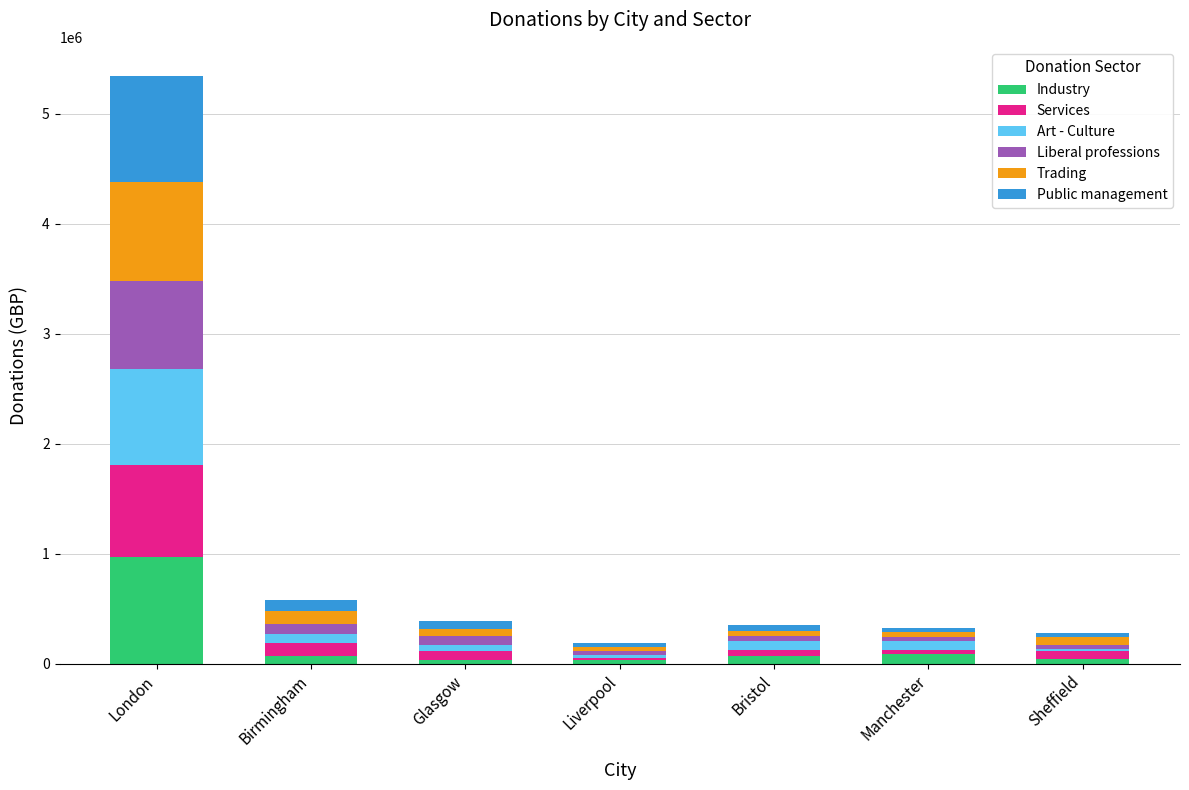

At which category is the sum across all series the highest?

London